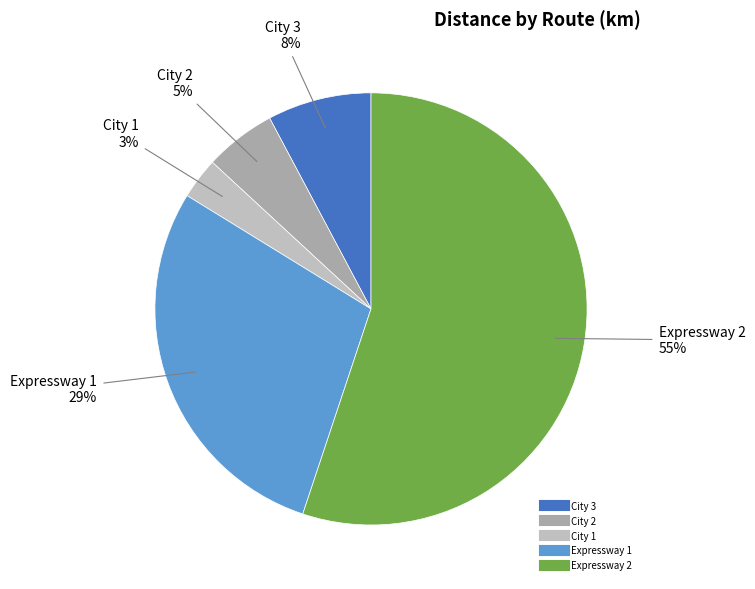

Which has a higher value, Expressway 1 or City 1?

Expressway 1